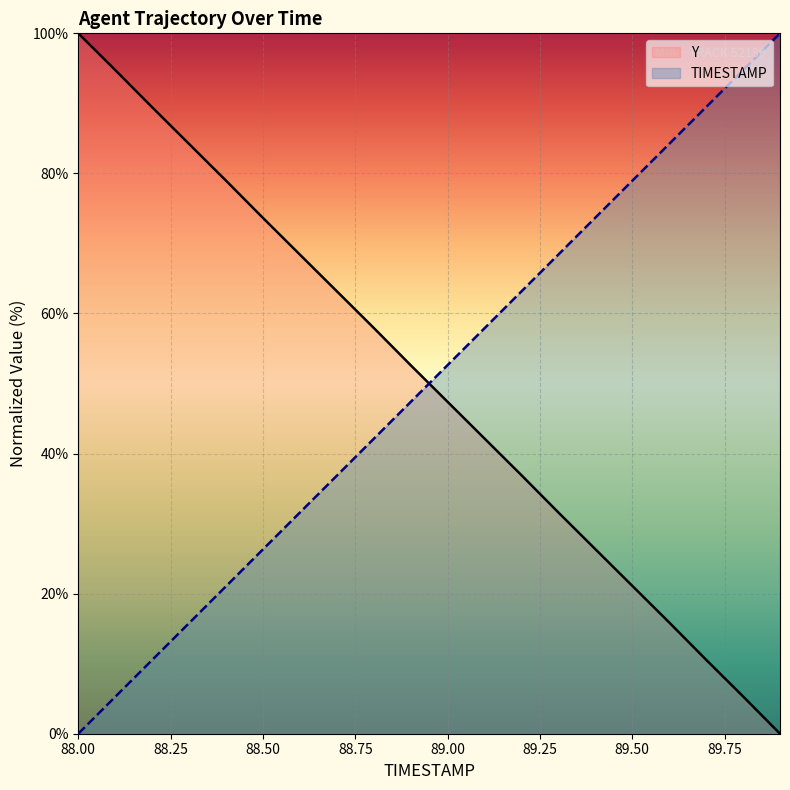

Which series ends up on top after the final intersection of Y and TIMESTAMP?

TIMESTAMP